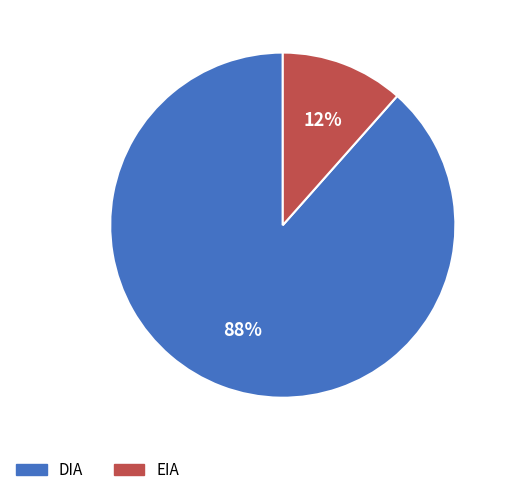

Rank the categories by value from lowest to highest.

EIA, DIA